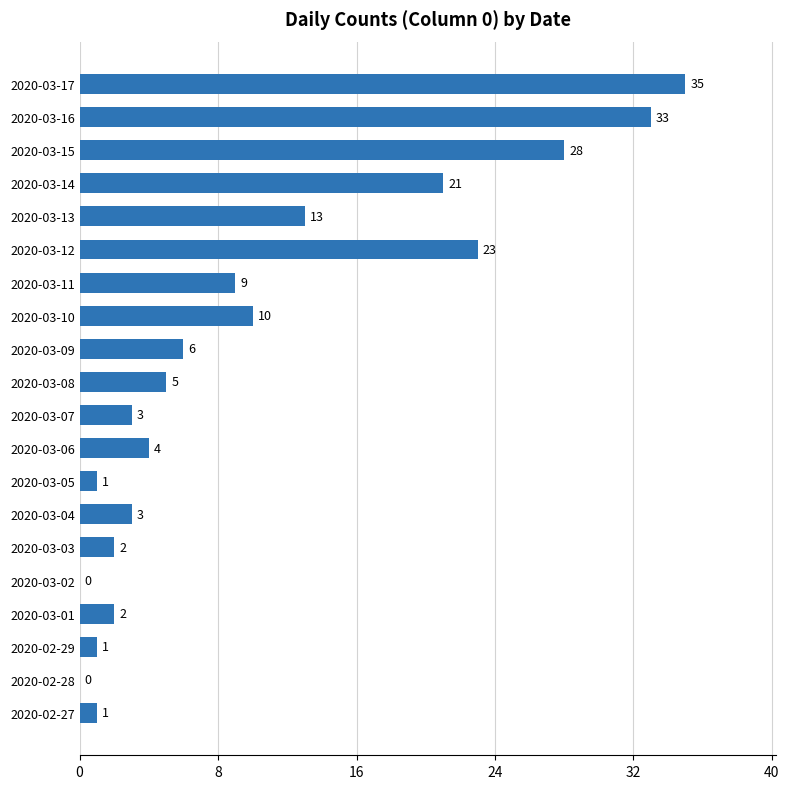

Which category has the highest value across all series?

2020-03-17